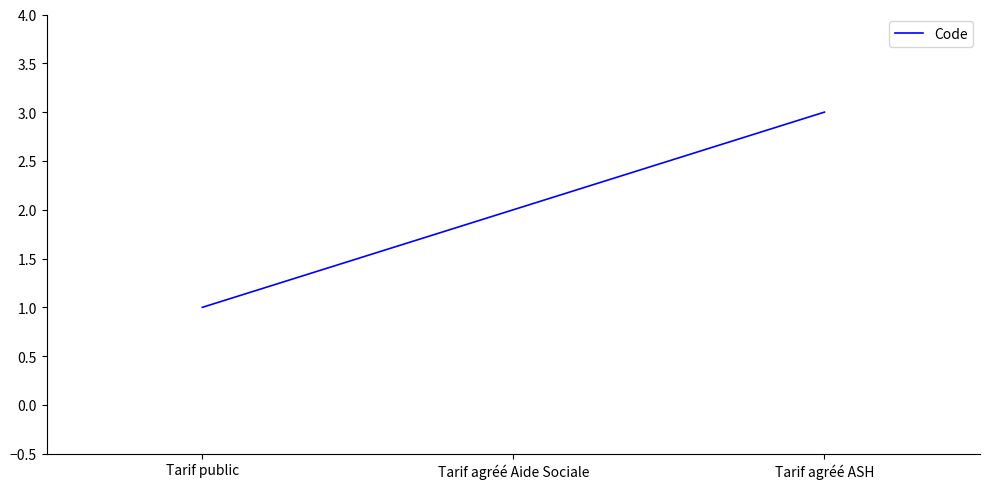

Which category has the lowest value across all series?

Tarif public